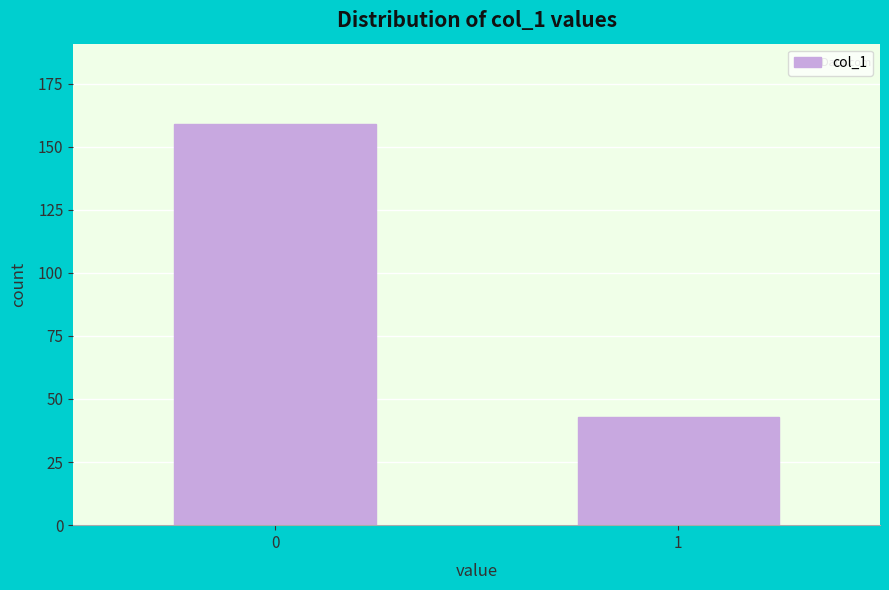

Reading left to right, extract all data points from this chart.

159	43